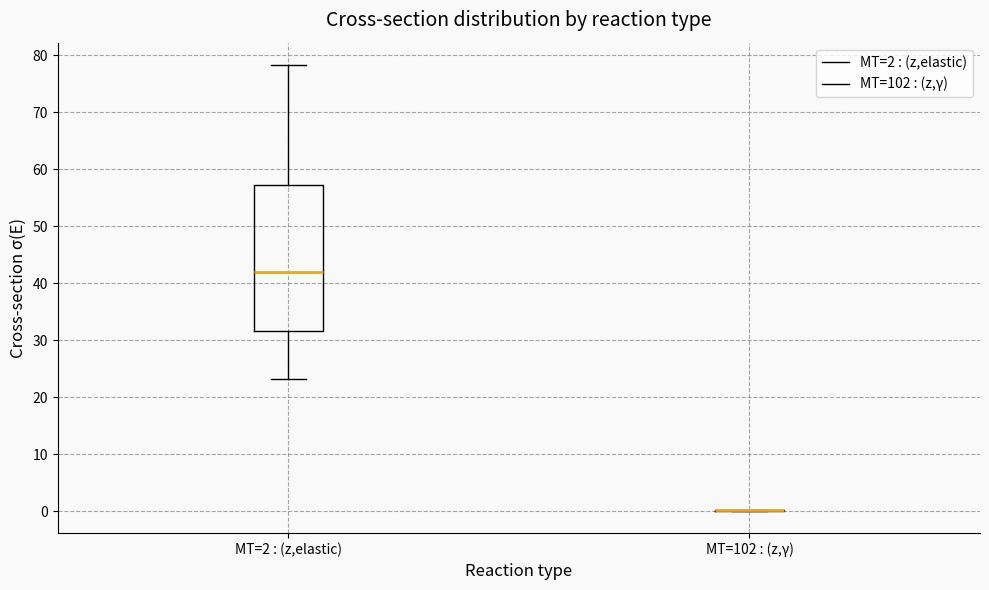

Which box is the tallest, from its lower edge to its upper edge?

MT=2 : (z,elastic)